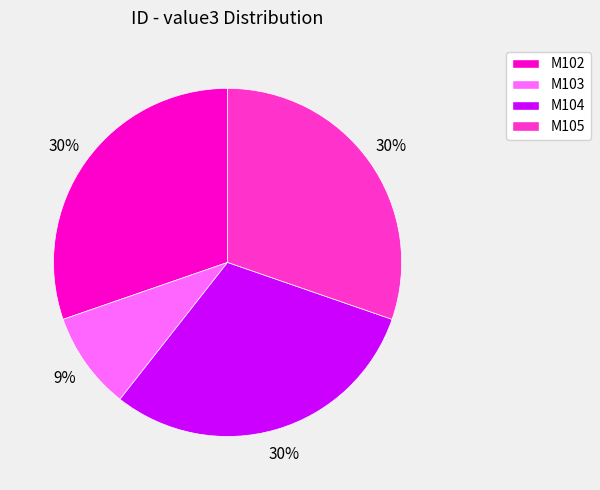

Do M105 and M102 together represent more than half of the pie?

Yes